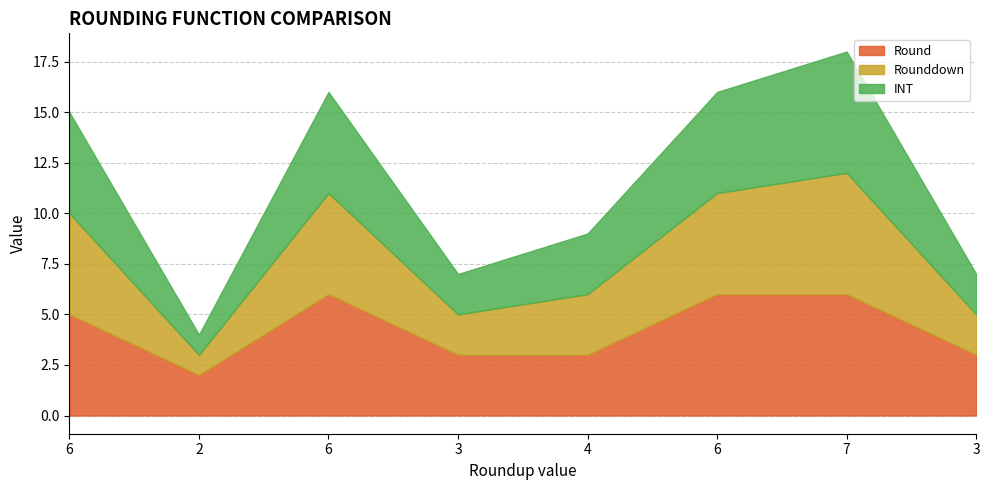

Reading right to left, list all the values displayed in this chart.

Round: 3=3	7=6	6=6	4=3	3=3	6=6	2=2	6=5
Rounddown: 3=2	7=6	6=5	4=3	3=2	6=5	2=1	6=5
INT: 3=2	7=6	6=5	4=3	3=2	6=5	2=1	6=5